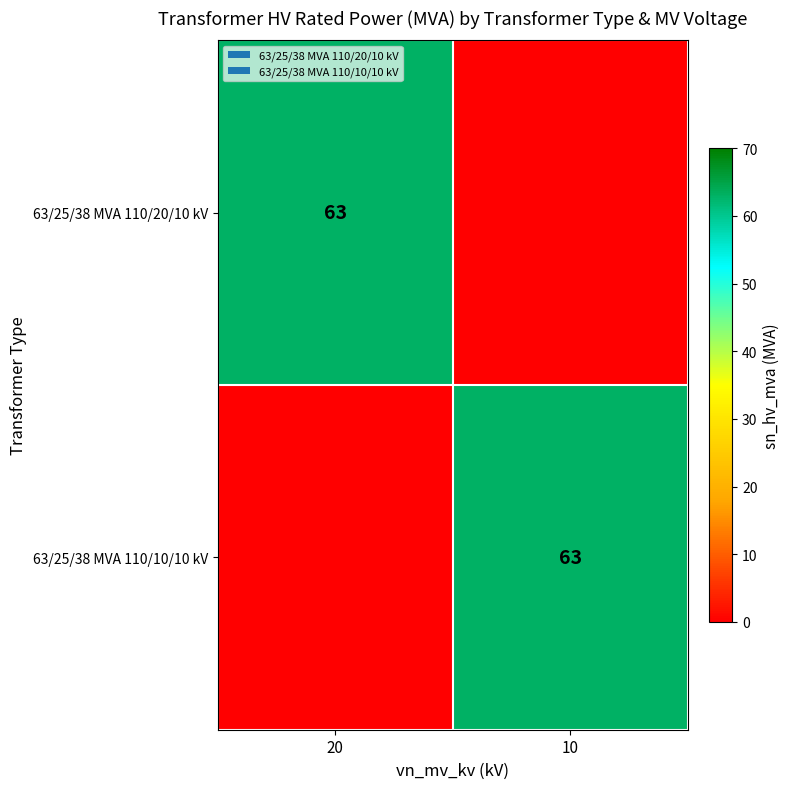

The 63/25/38 MVA 110/20/10 kV series shows 24 at 20. True or false?

False